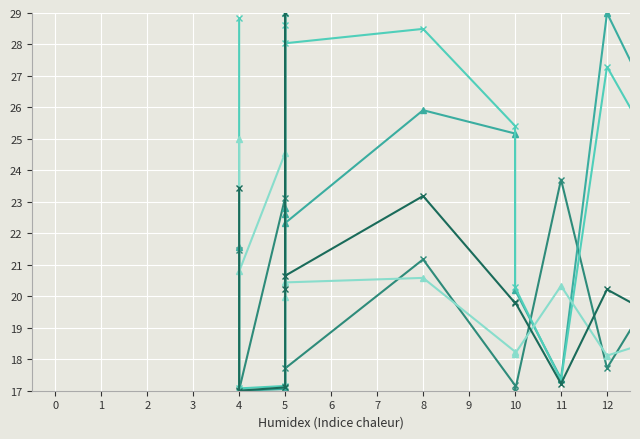

How many distinct data groups are displayed?

5